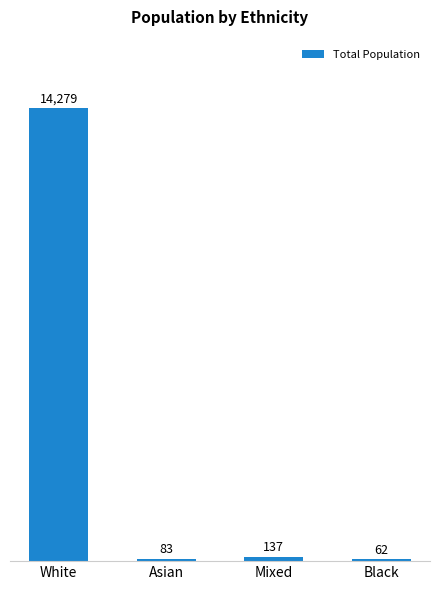

What is the greatest value displayed?

14279